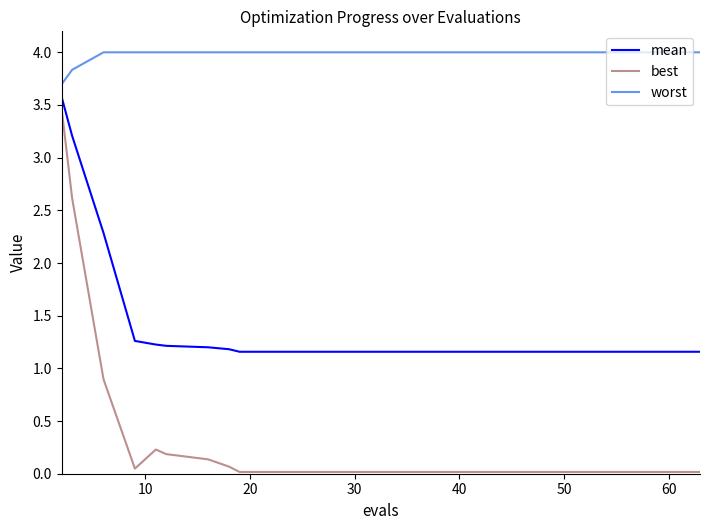

What are all the series names shown in the legend?

mean, best, worst